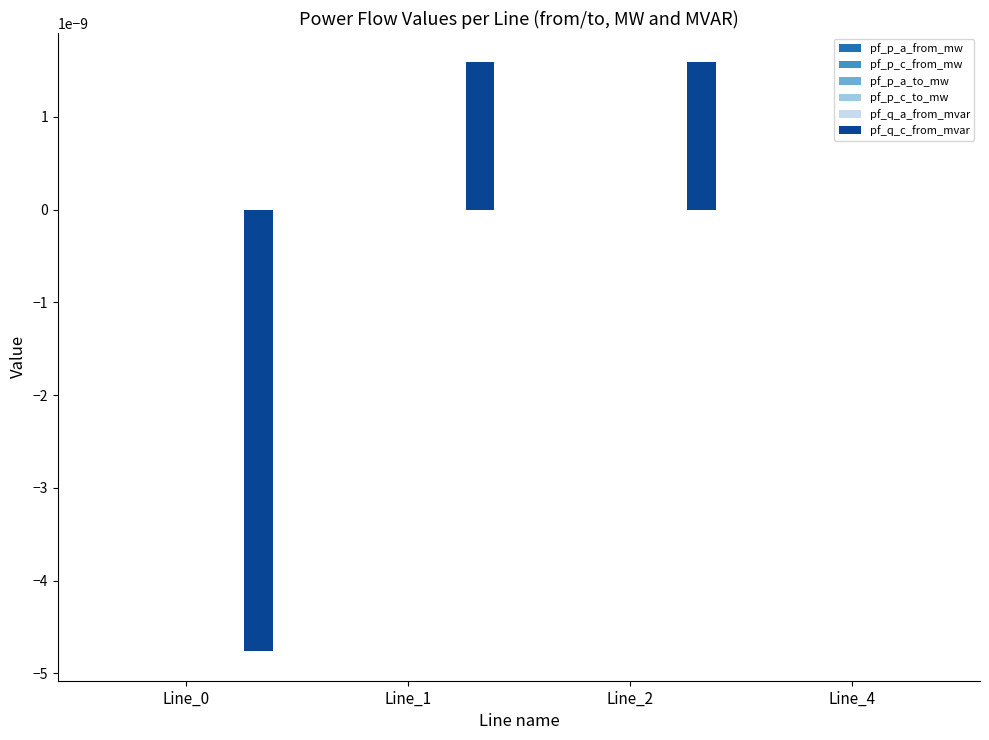

True or false: pf_q_c_from_mvar has a value of 0.0 at Line_1.

True